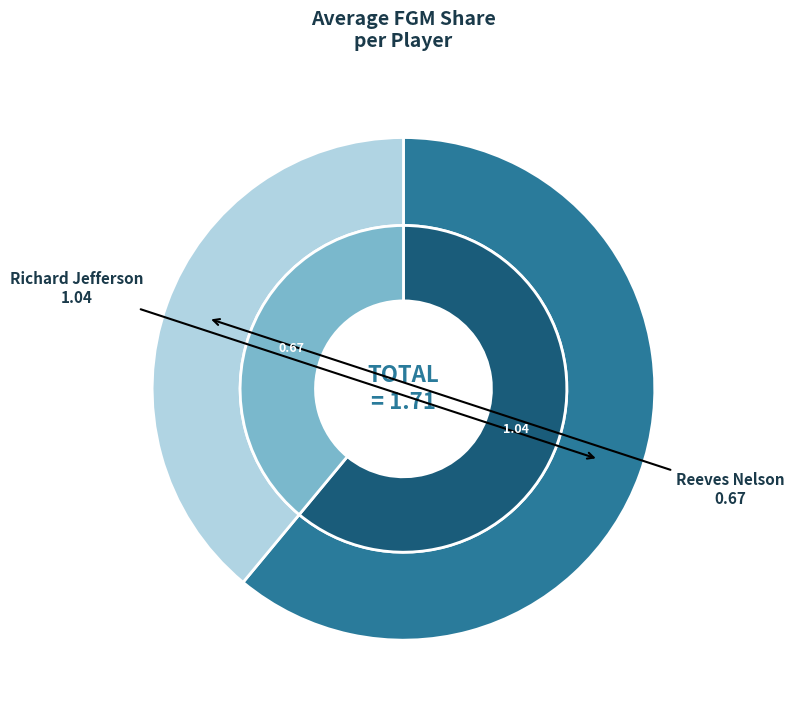

To the nearest percent, what is the combined percentage of Richard Jefferson and Reeves Nelson?

100%